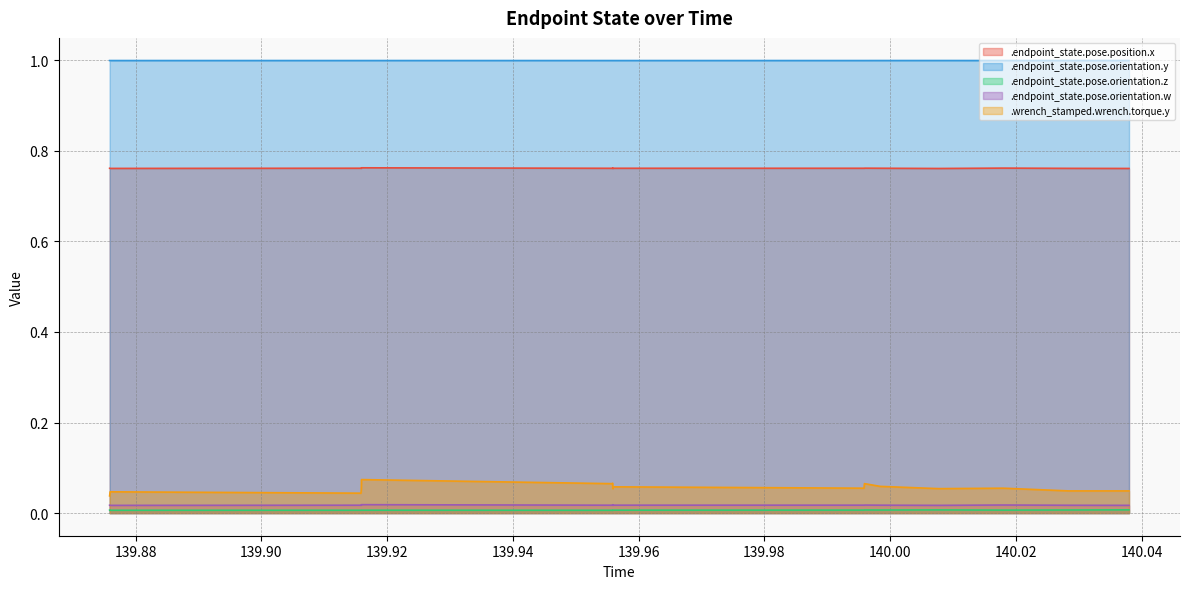

Reading left to right, transcribe all the data shown in this chart.

.endpoint_state.pose.position.x: 0.8	0.8	0.8	0.8	0.8	0.8	0.8	0.8	0.8	0.8	0.8	0.8	0.8	0.8	0.8	0.8	0.8	0.8	0.8	0.8
.endpoint_state.pose.orientation.y: 1.0	1.0	1.0	1.0	1.0	1.0	1.0	1.0	1.0	1.0	1.0	1.0	1.0	1.0	1.0	1.0	1.0	1.0	1.0	1.0
.endpoint_state.pose.orientation.z: 0.0	0.0	0.0	0.0	0.0	0.0	0.0	0.0	0.0	0.0	0.0	0.0	0.0	0.0	0.0	0.0	0.0	0.0	0.0	0.0
.endpoint_state.pose.orientation.w: 0.0	0.0	0.0	0.0	0.0	0.0	0.0	0.0	0.0	0.0	0.0	0.0	0.0	0.0	0.0	0.0	0.0	0.0	0.0	0.0
.wrench_stamped.wrench.torque.y: 0.0	0.0	0.0	0.0	0.0	0.1	0.1	0.1	0.1	0.1	0.1	0.1	0.1	0.1	0.1	0.1	0.1	0.1	0.0	0.0